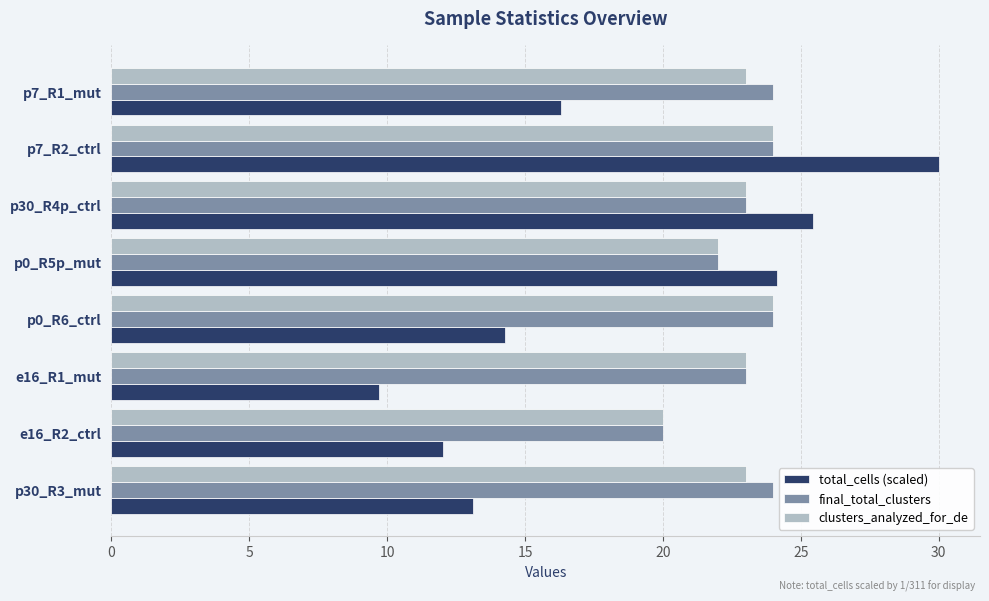

How many clusters_analyzed_for_de values are between 23 and 24?

6